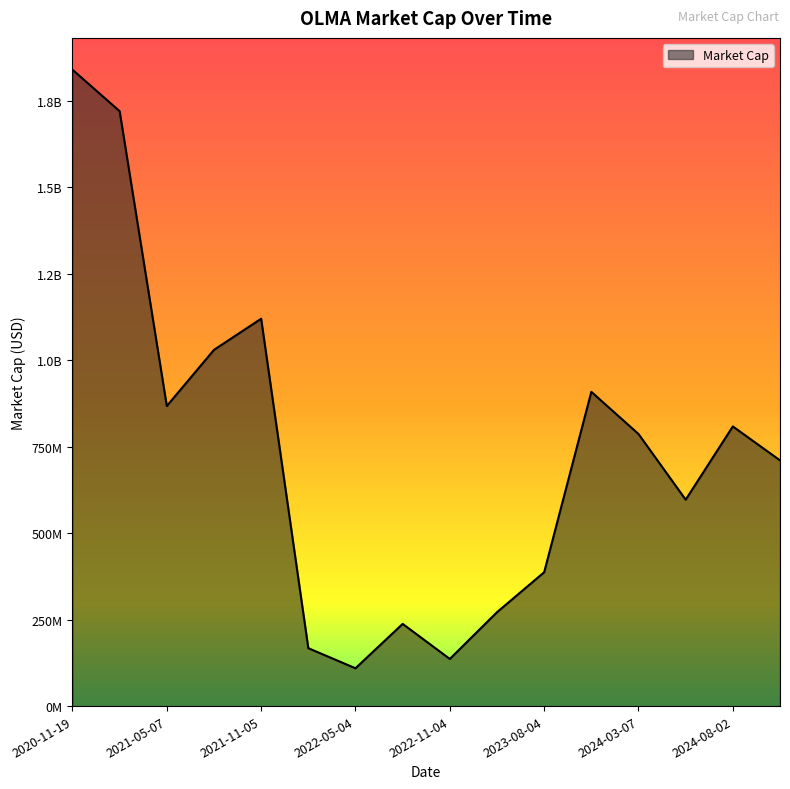

Is this an area chart (filled region under the line)?

Yes